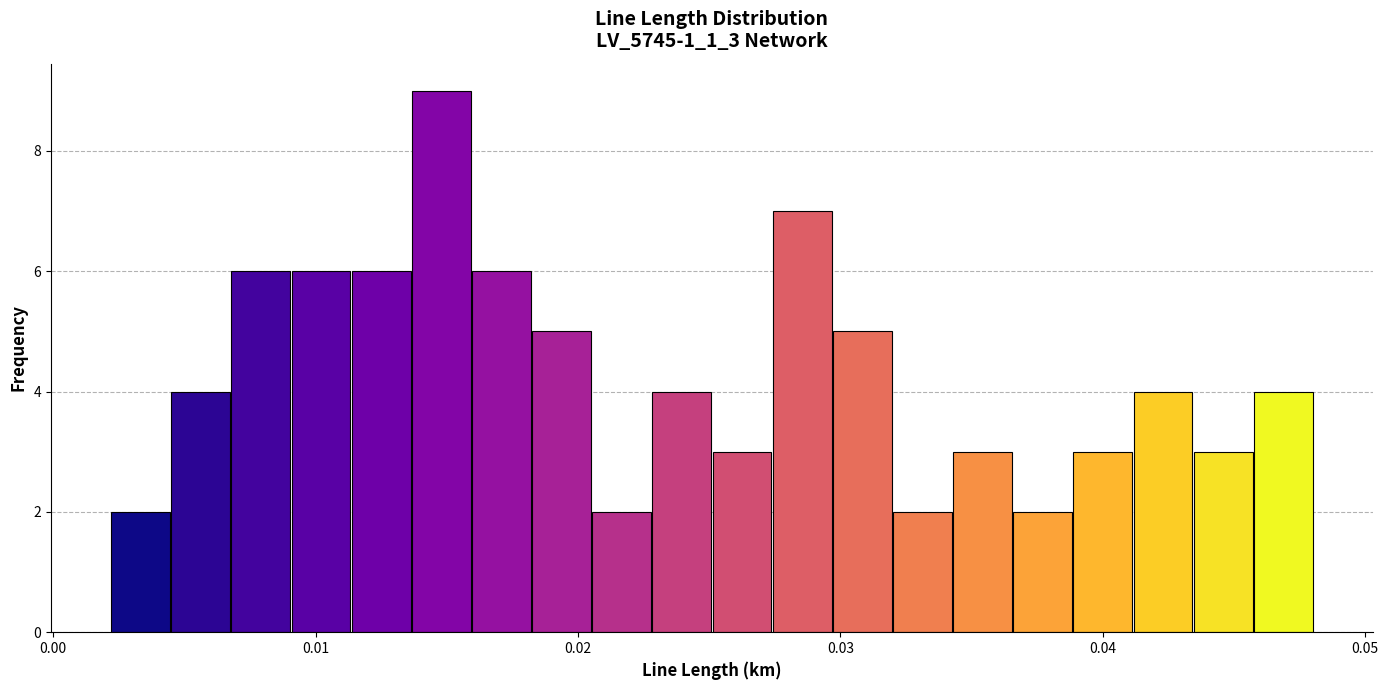

Read against the x-axis, roughly where is the centre of the tallest bar?

0.015